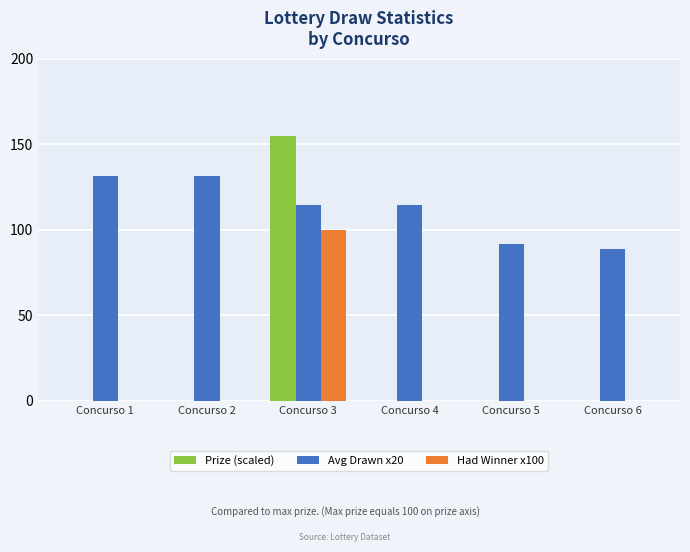

The Avg Drawn x20 series shows 131.4 at Concurso 2. True or false?

True